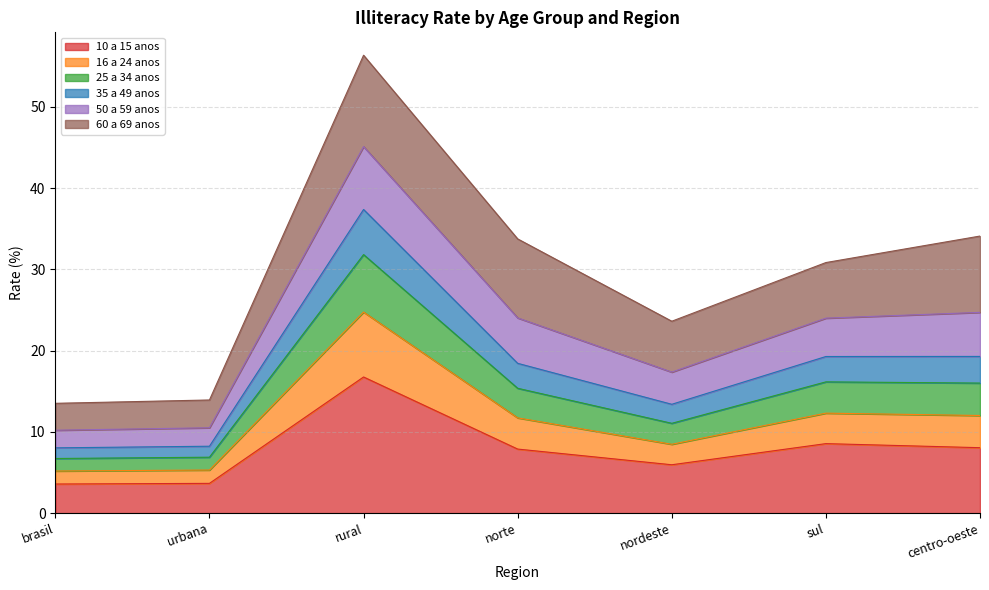

What is the total value across all series at centro-oeste?

34.1